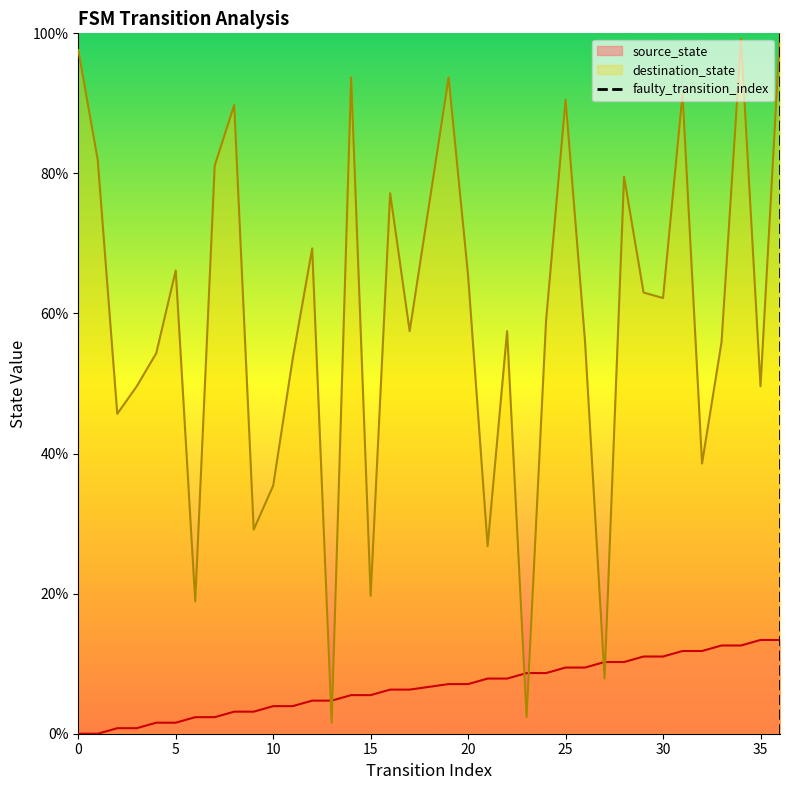

What is the highest value of the destination_state series?

100.0